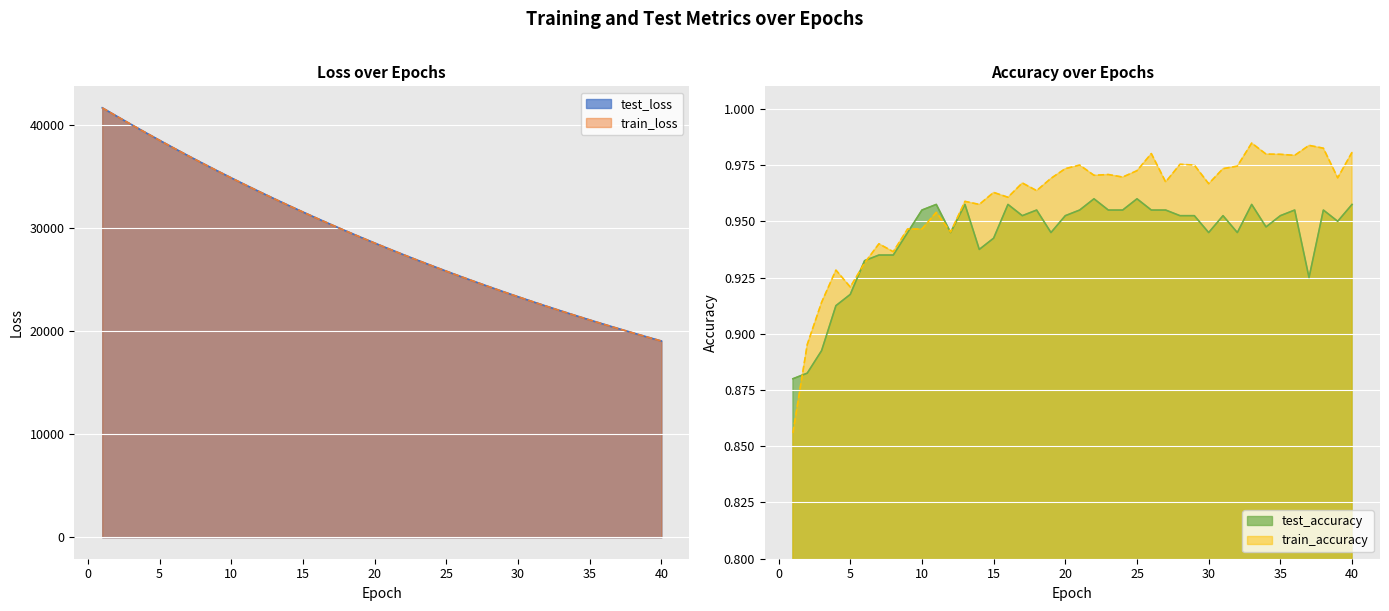

What is the minimum value shown in the chart?

0.9